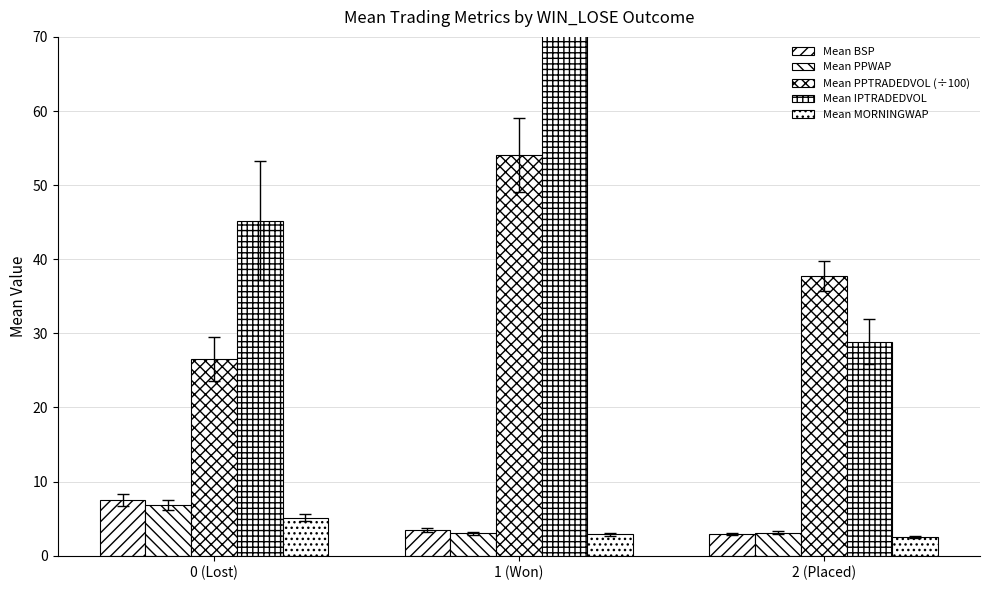

The Mean BSP series shows 3.5 at 1 (Won). True or false?

True